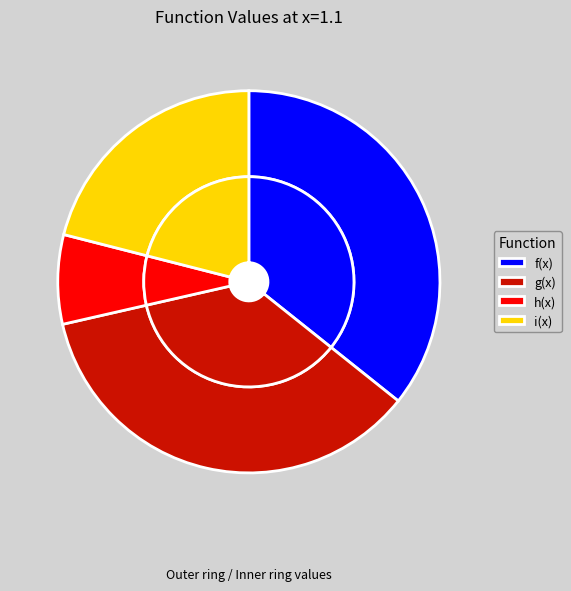

What is the total percentage of g(x)=0,5x|x-4|-1 and i(x)=0,2|x2-x-5|-0,3x2?

56.7%